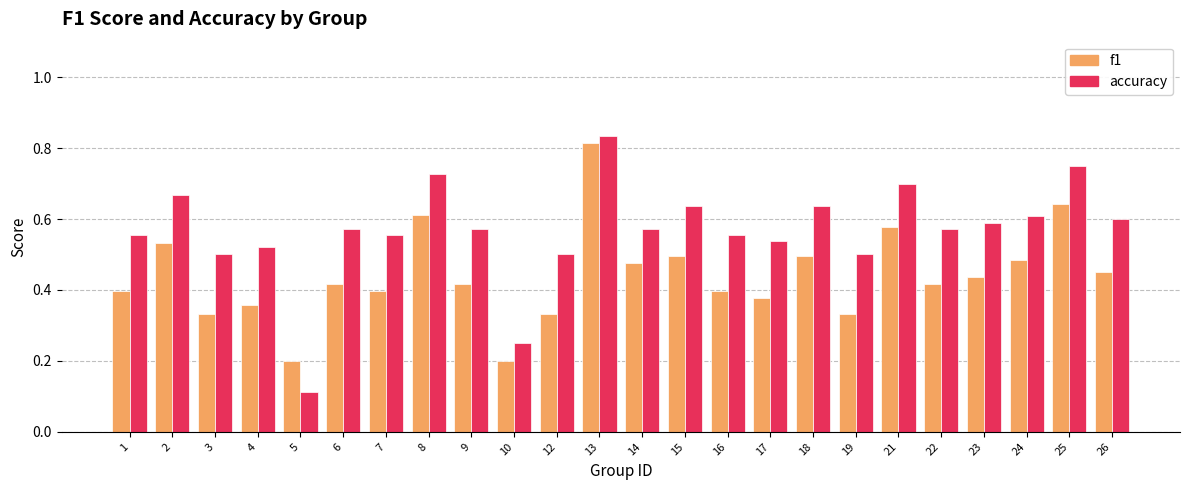

What is the total value across all series at 13?

1.6